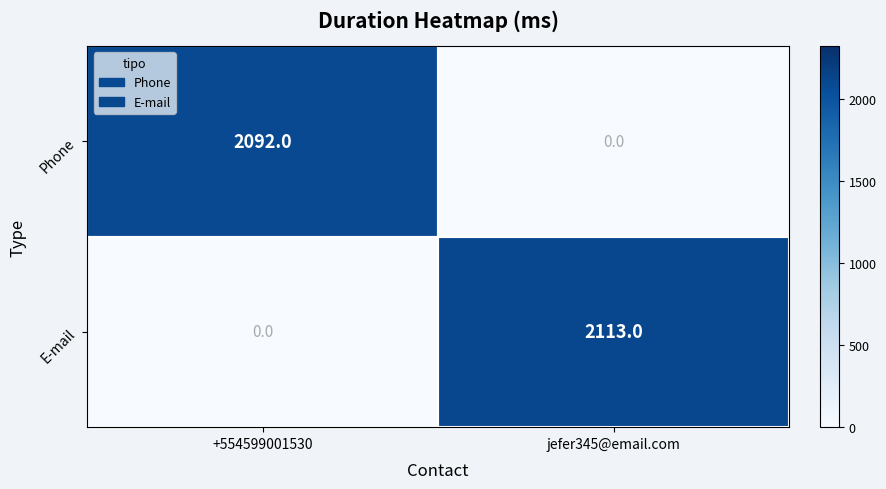

What is the approximate value of E-mail at jefer345@email.com, to the nearest 50?

2100